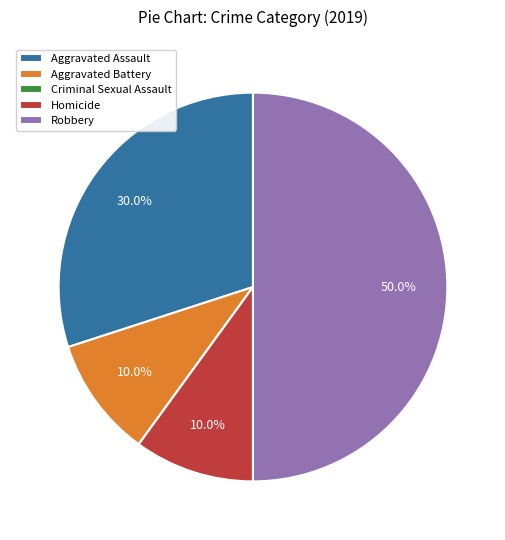

To the nearest percent, what is the difference between the Robbery and Homicide slice percentages?

40%